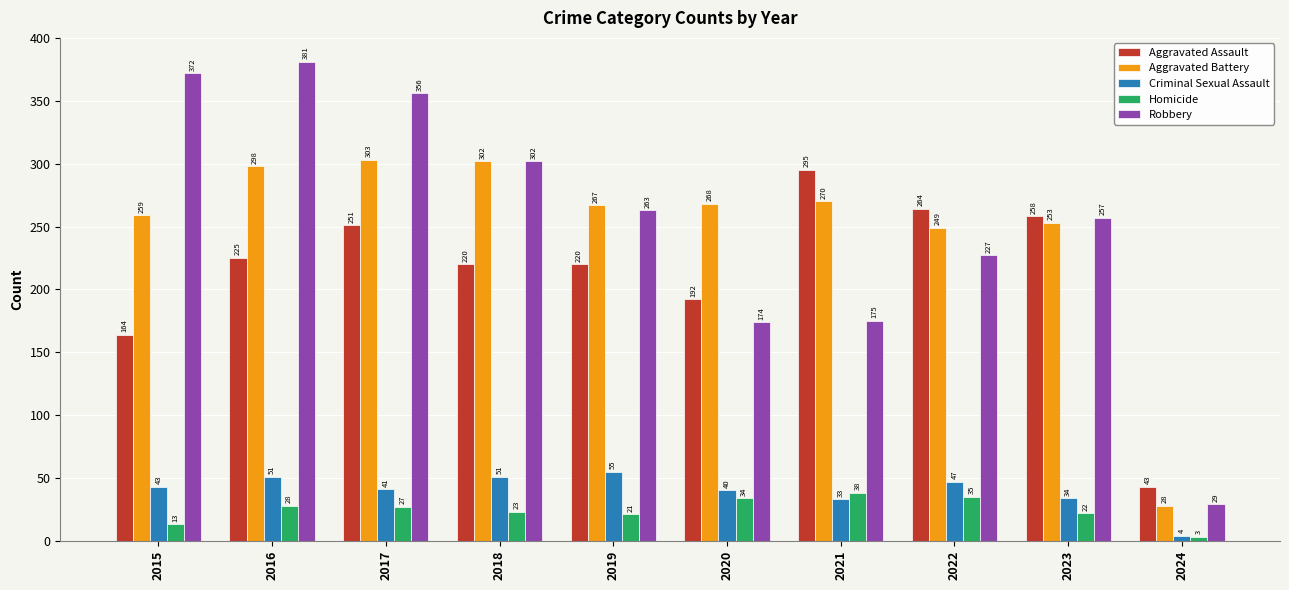

Which series changed the most between 2020 and 2023?

Robbery